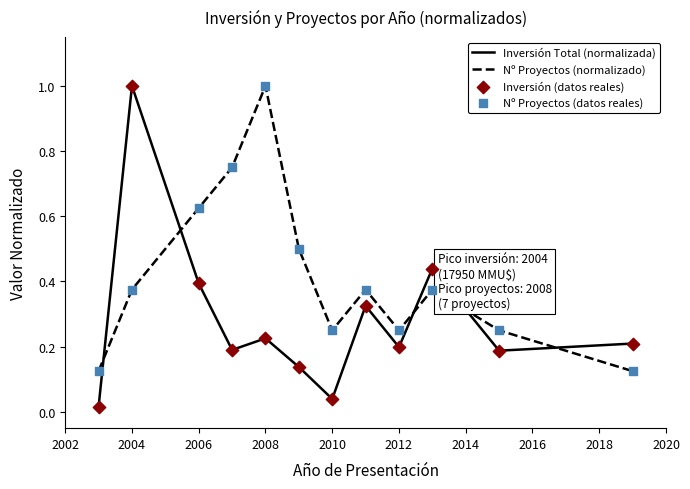

At how many categories does at least one series exceed 0?

12